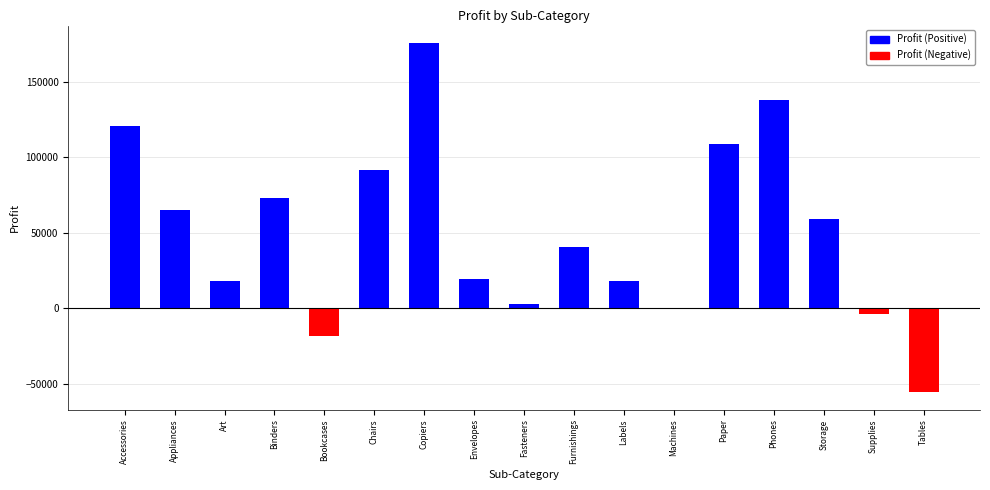

The value of Profit (Positive) at Supplies is 0.0. True or false?

True